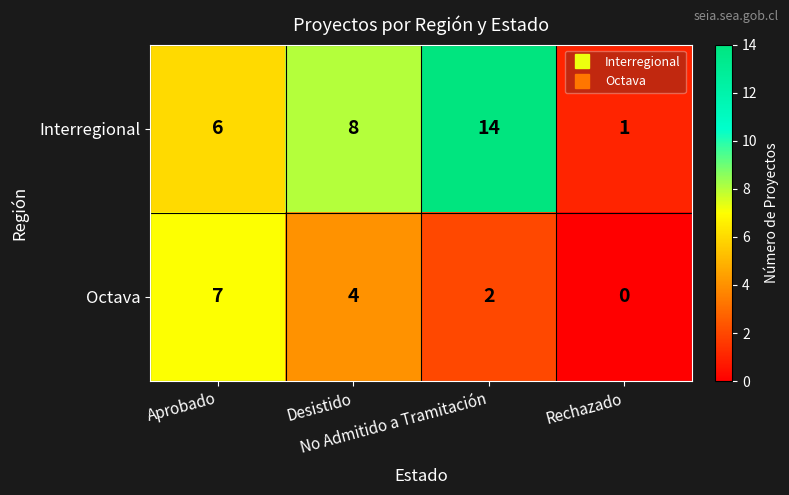

What is the average value of the Interregional series?

7